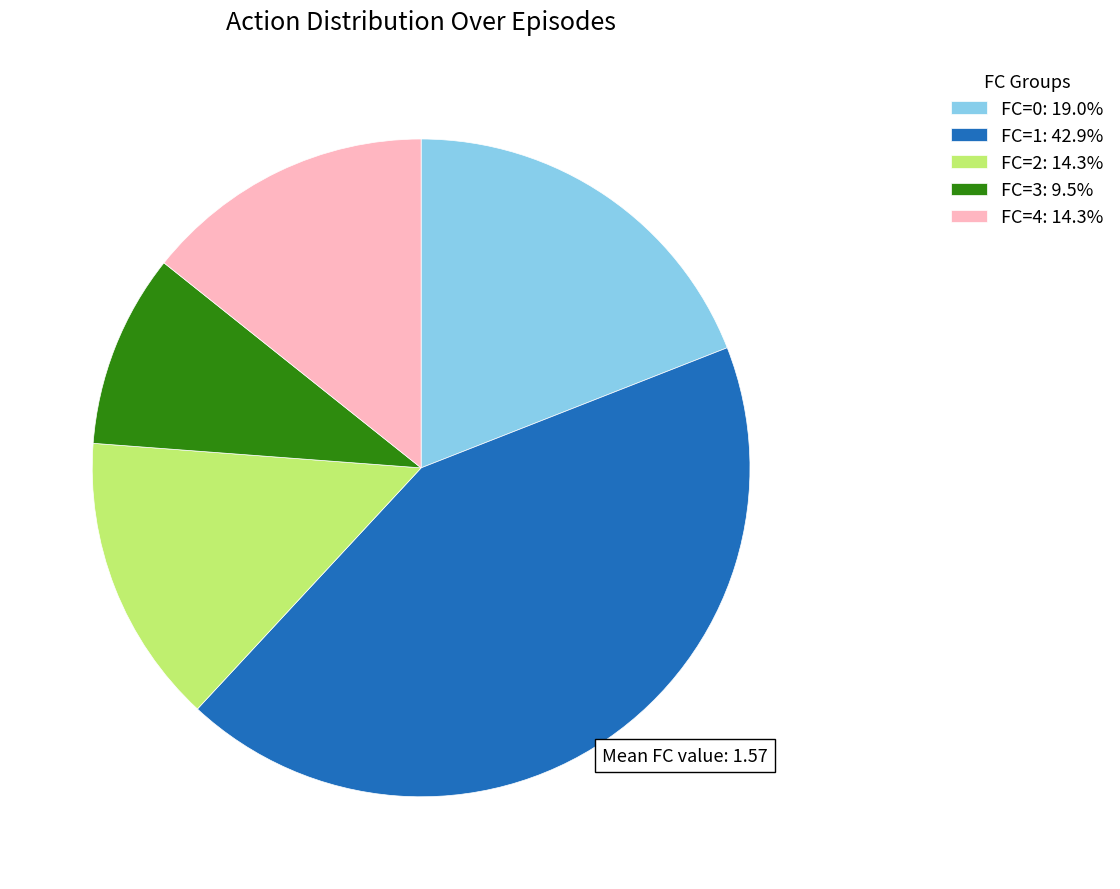

Is the sum of FC=1: 42.9% and FC=4: 14.3% greater than half?

Yes